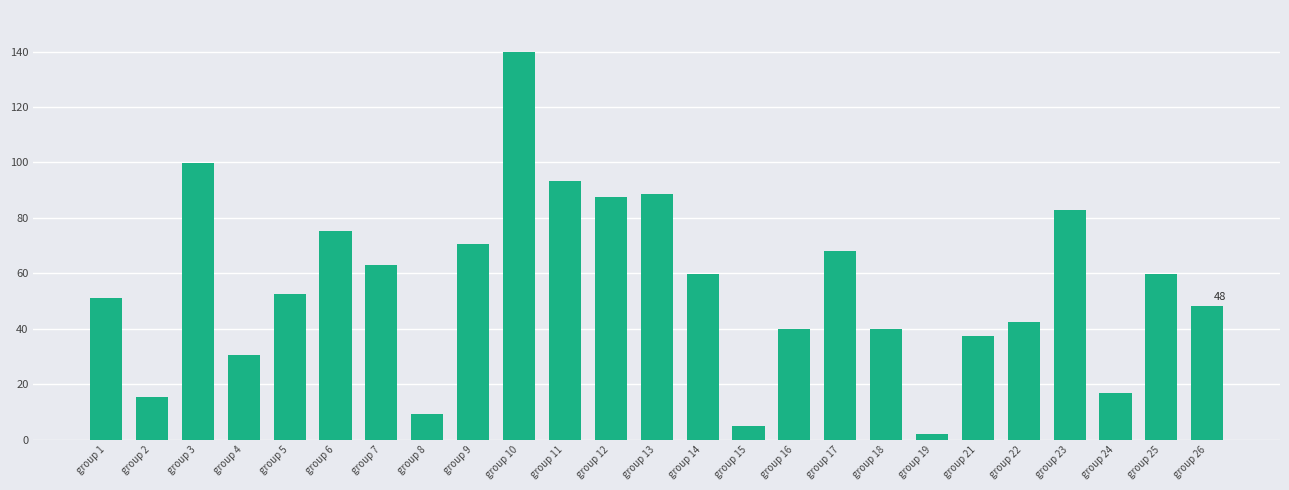

What is the value of the 9th bar from the left?

70.7